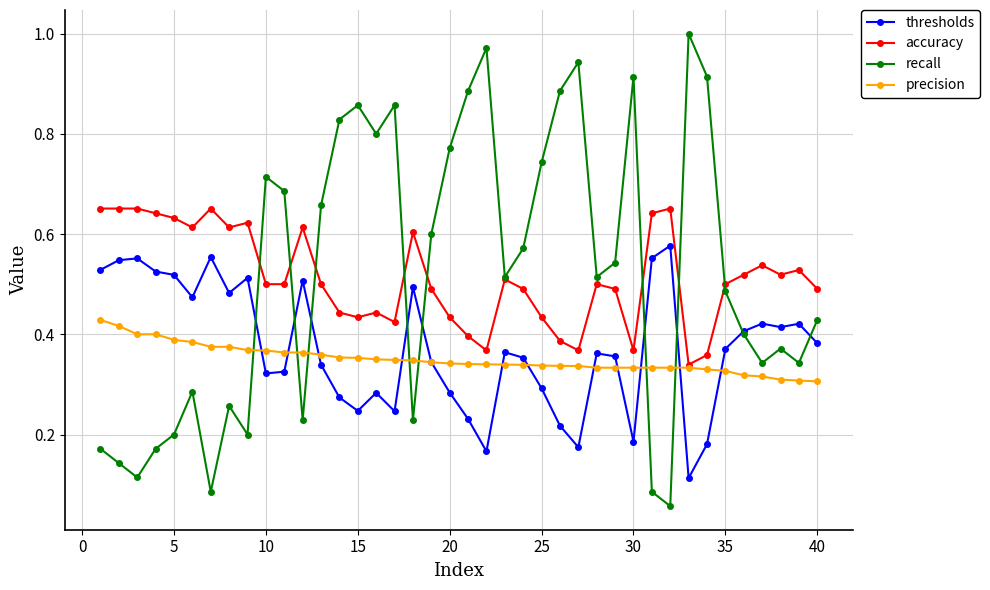

True or false: accuracy has more than 2 interior local peaks.

True